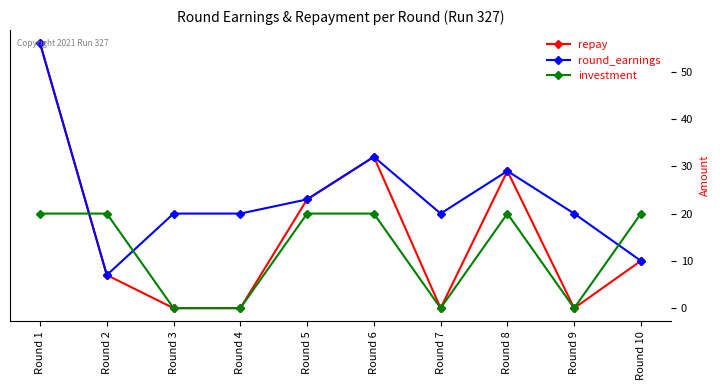

What is the spread (max minus min) of values at Round 9?

20